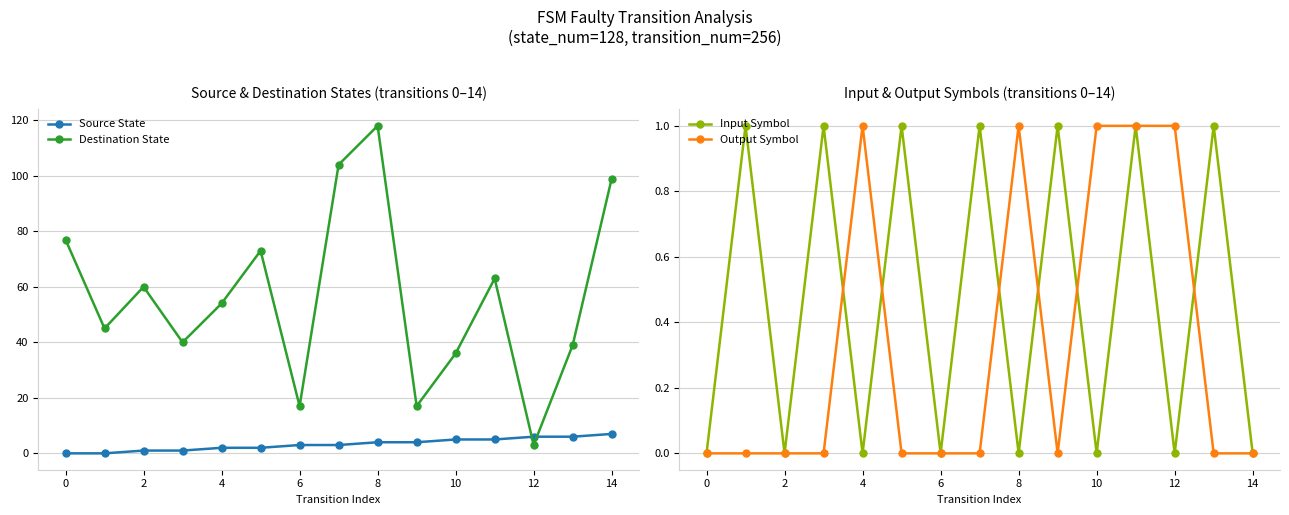

At how many categories does at least one series exceed 1?

15